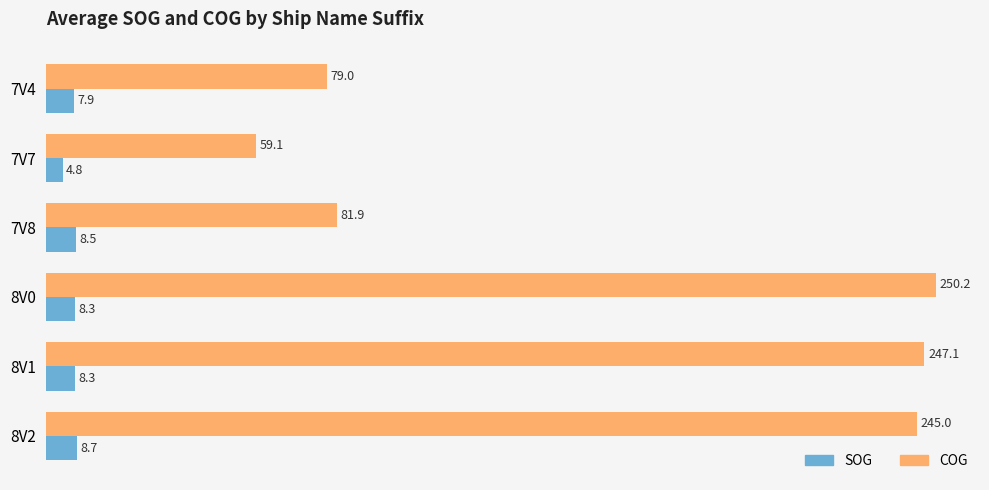

What is the difference between the second highest and second lowest values in the COG series?

168.1